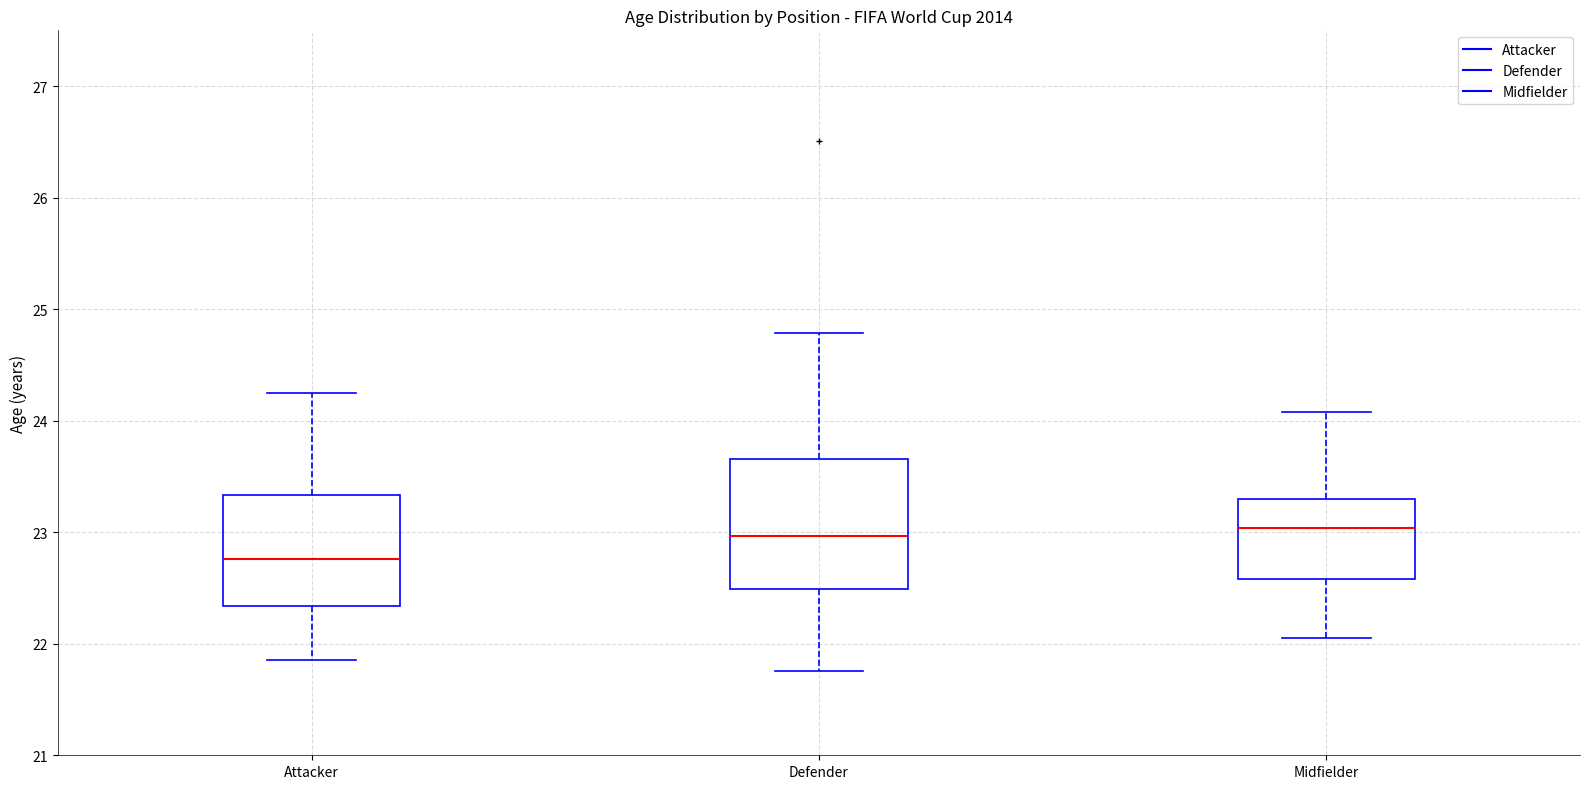

Where is the upper edge of the box for Defender on the y-axis? The values are not printed on the chart, so give them approximately, as read against the axis.

23.7